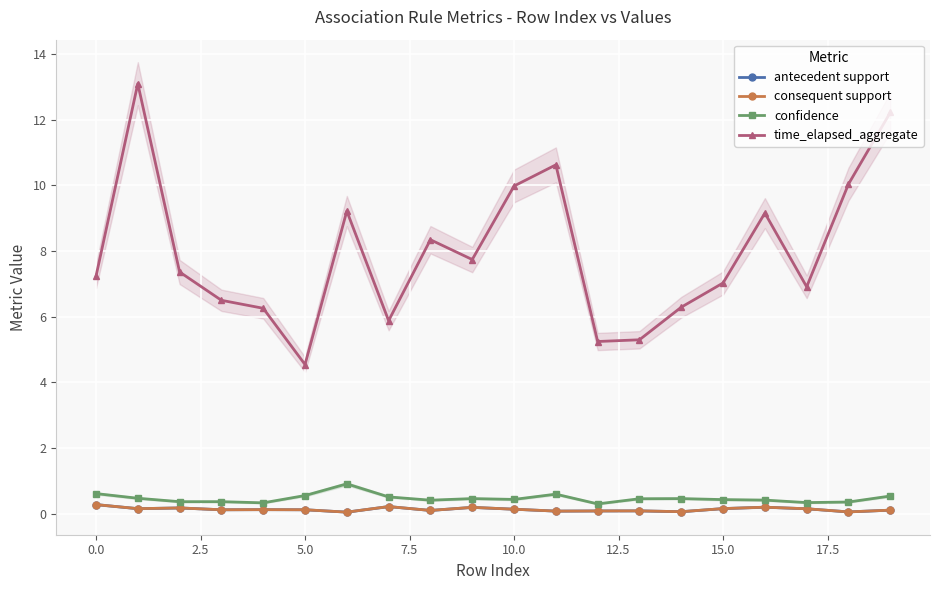

Count the number of categories in the chart.

20